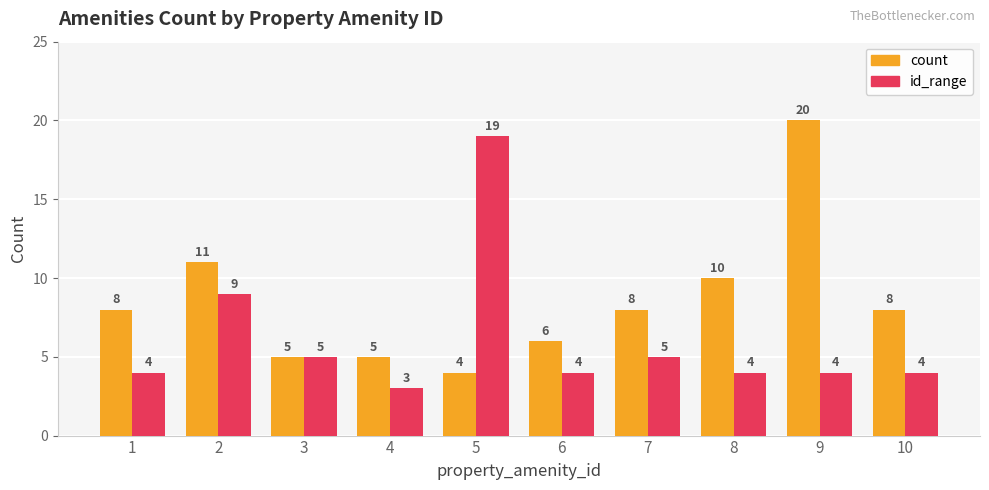

What value does the count series have at 1, to the nearest 10?

10